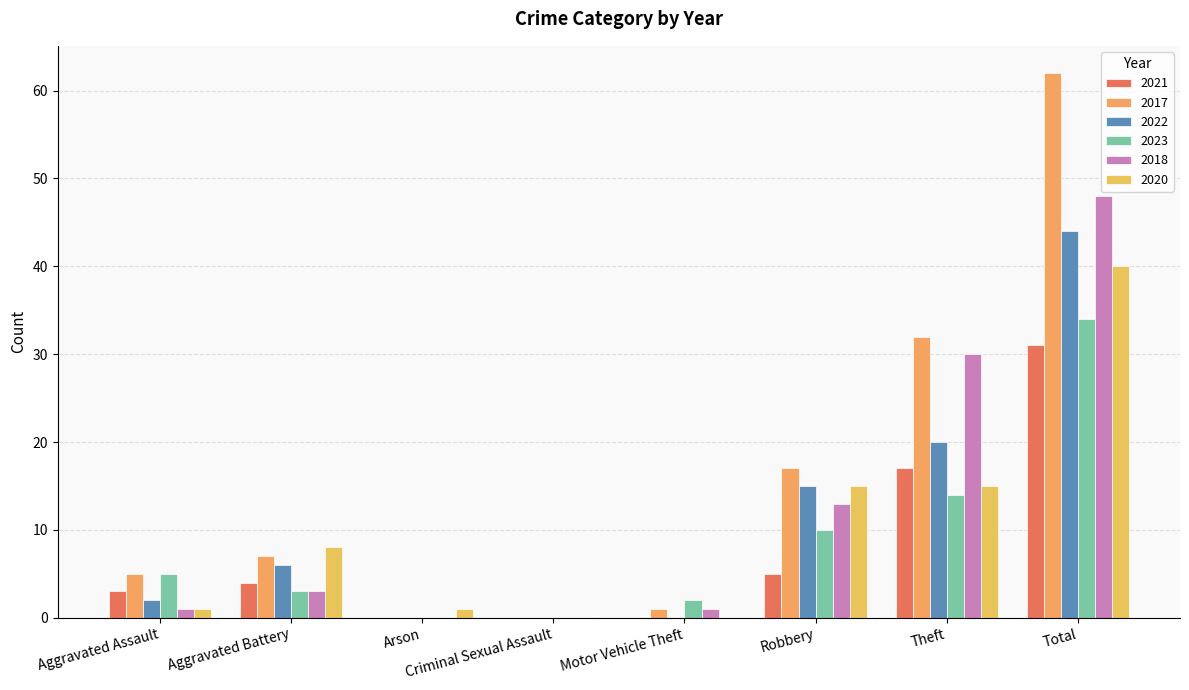

Are the bars horizontal?

No